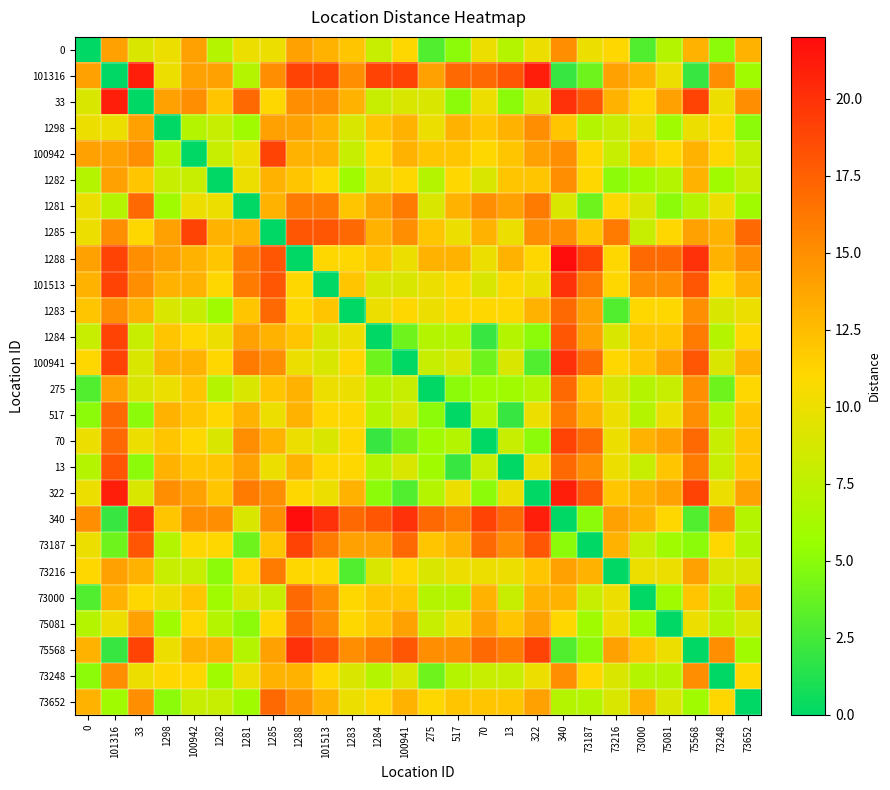

List the series in order of their peak value, highest first.

1288, 340, 101316, 33, 322, 101513, 100941, 75568, 100942, 1285, 1284, 70, 73187, 13, 1281, 1283, 275, 517, 73000, 75081, 73652, 73216, 0, 1298, 1282, 73248